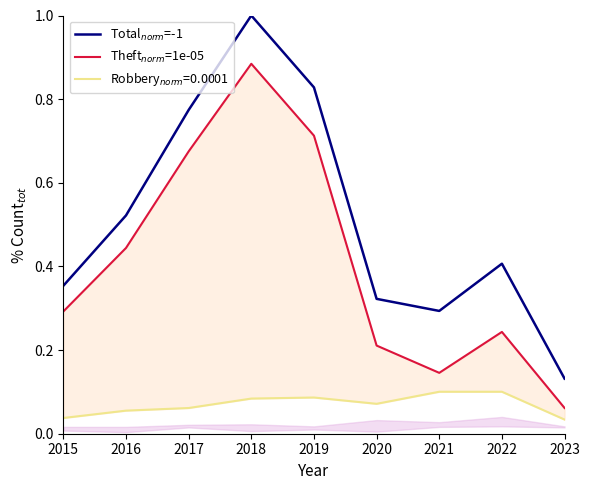

Which series has the widest spread of values?

Total$_{norm}$=-1